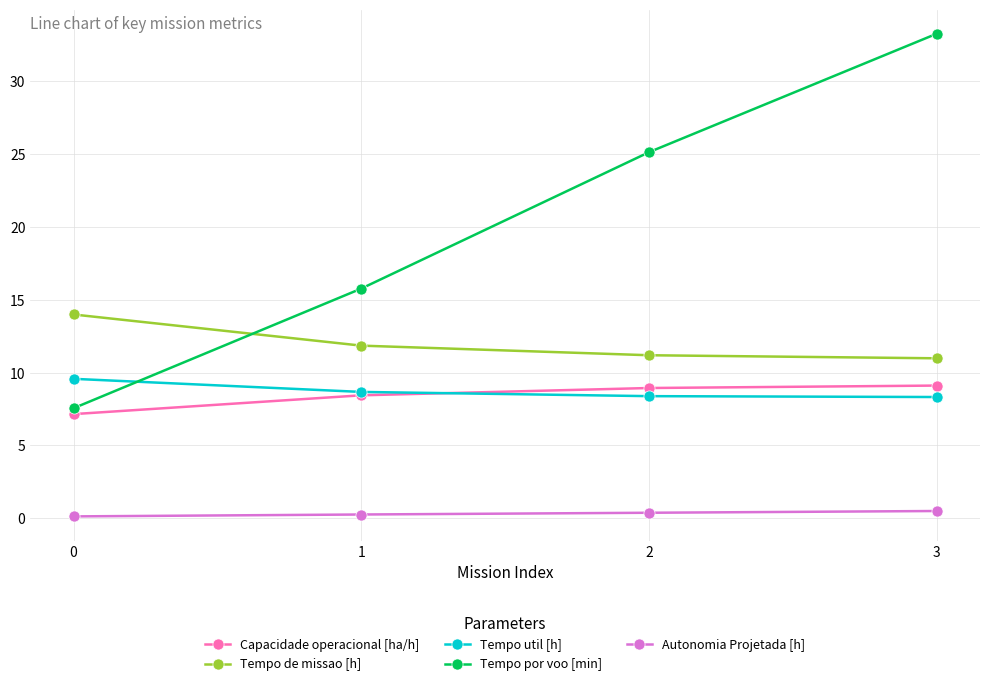

What is the difference between the maximum and second lowest values in the Tempo de missao [h] series?

2.8